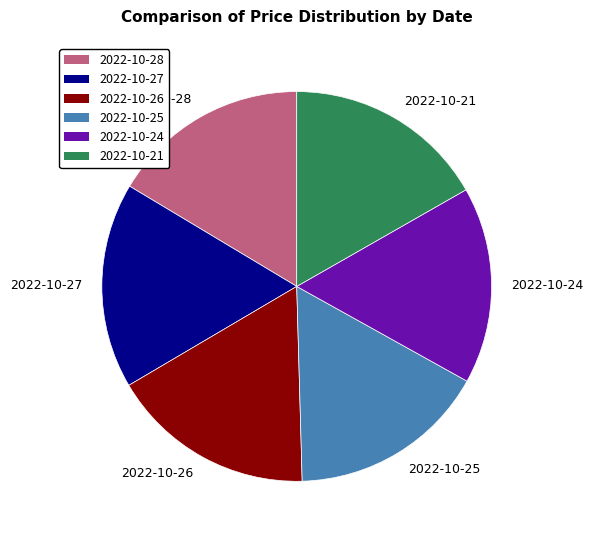

Between 2022-10-26 and 2022-10-24, which is larger?

2022-10-26